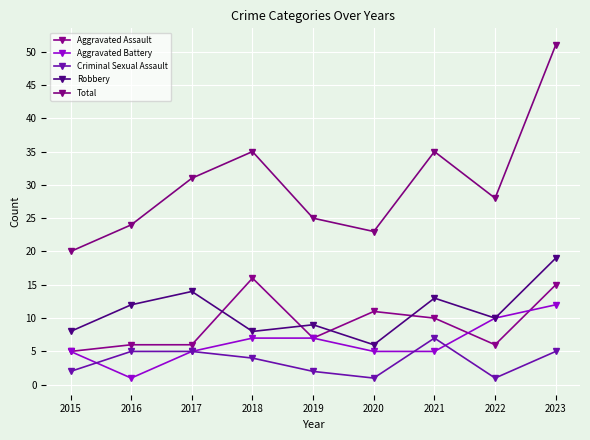

Reading left to right, what are all the values shown in this chart?

Aggravated Assault: 5	6	6	16	7	11	10	6	15
Aggravated Battery: 5	1	5	7	7	5	5	10	12
Criminal Sexual Assault: 2	5	5	4	2	1	7	1	5
Robbery: 8	12	14	8	9	6	13	10	19
Total: 20	24	31	35	25	23	35	28	51